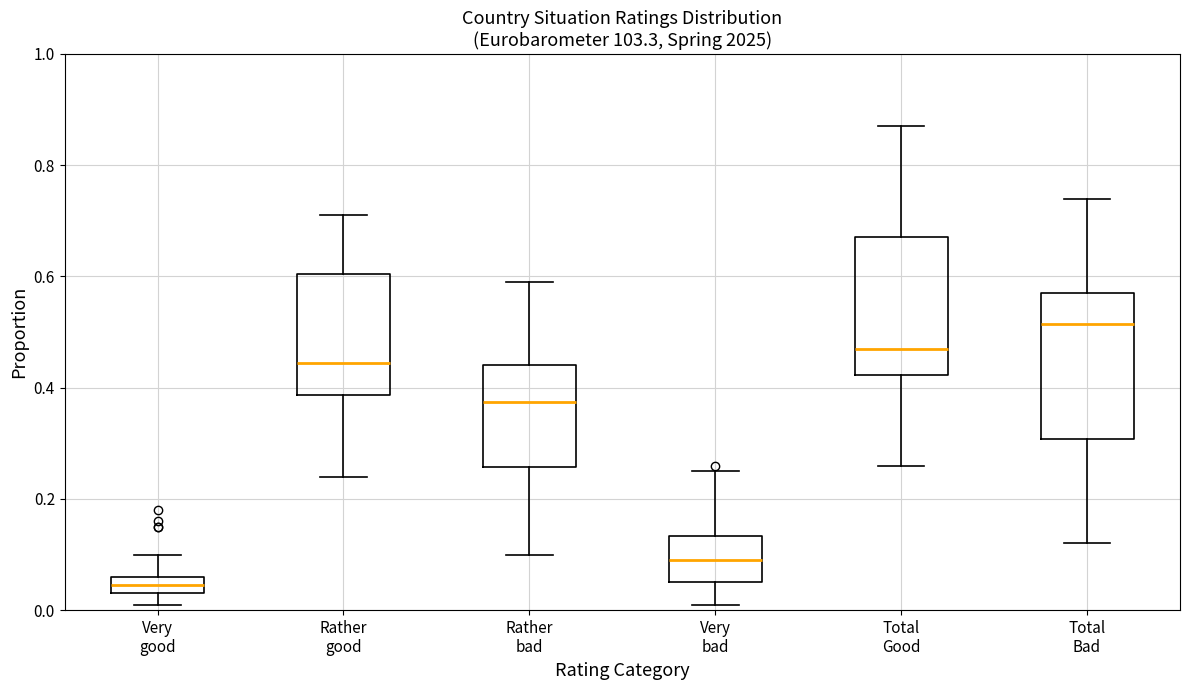

Which box has the highest median line?

Total Bad